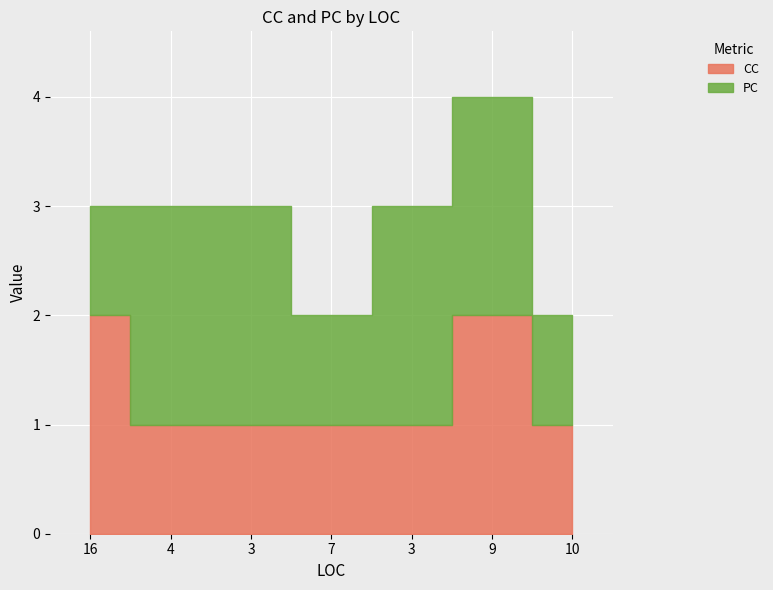

After their last crossing, which series has the higher values: CC or PC?

PC